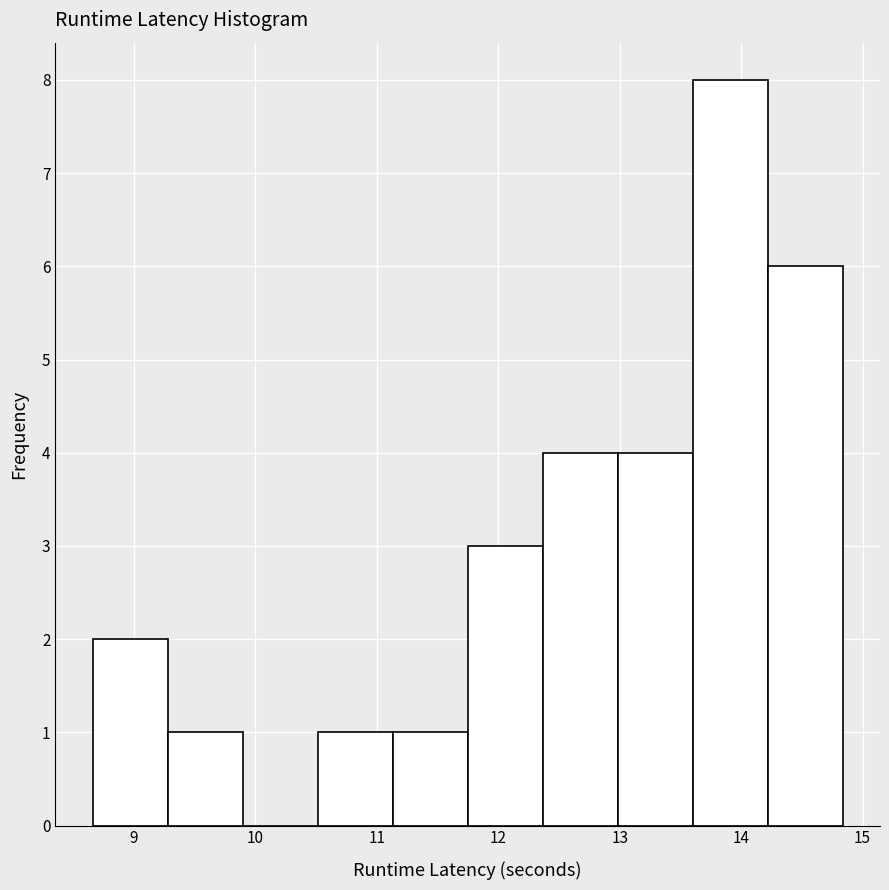

Reading left to right, list every bar in this chart as the range it spans on the x-axis followed by its height. Neither the bar edges nor the heights are printed on the chart, so give them approximately, as read against the axes.

8.7 to 9.3: 2
9.3 to 9.9: 1
9.9 to 10.5: 0
10.5 to 11.1: 1
11.1 to 11.7: 1
11.7 to 12.4: 3
12.4 to 13.0: 4
13.0 to 13.6: 4
13.6 to 14.2: 8
14.2 to 14.8: 6